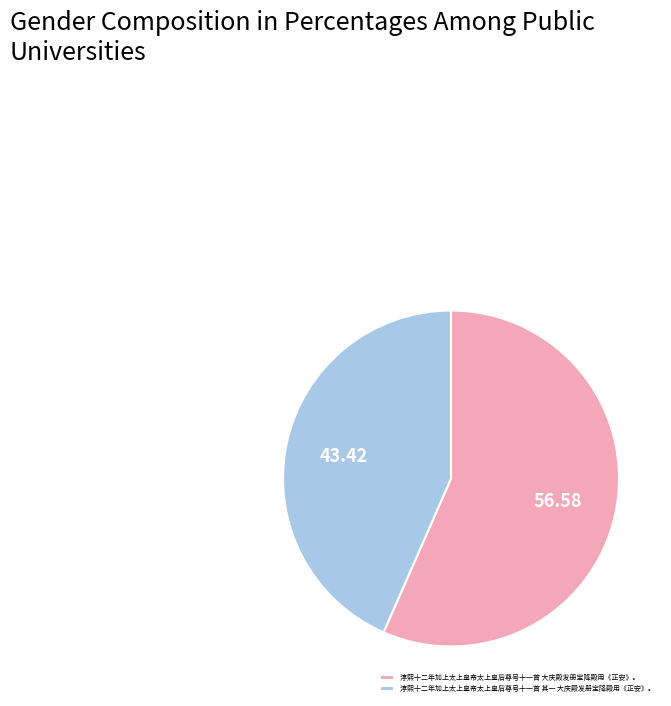

Approximately how many times larger is the value at 淳熙十二年加上太上皇帝太上皇后尊号十一首 大庆殿发册宝降殿用《正安》。 compared to 淳熙十二年加上太上皇帝太上皇后尊号十一首 其一 大庆殿发册宝降殿用《正安》。?

1.3